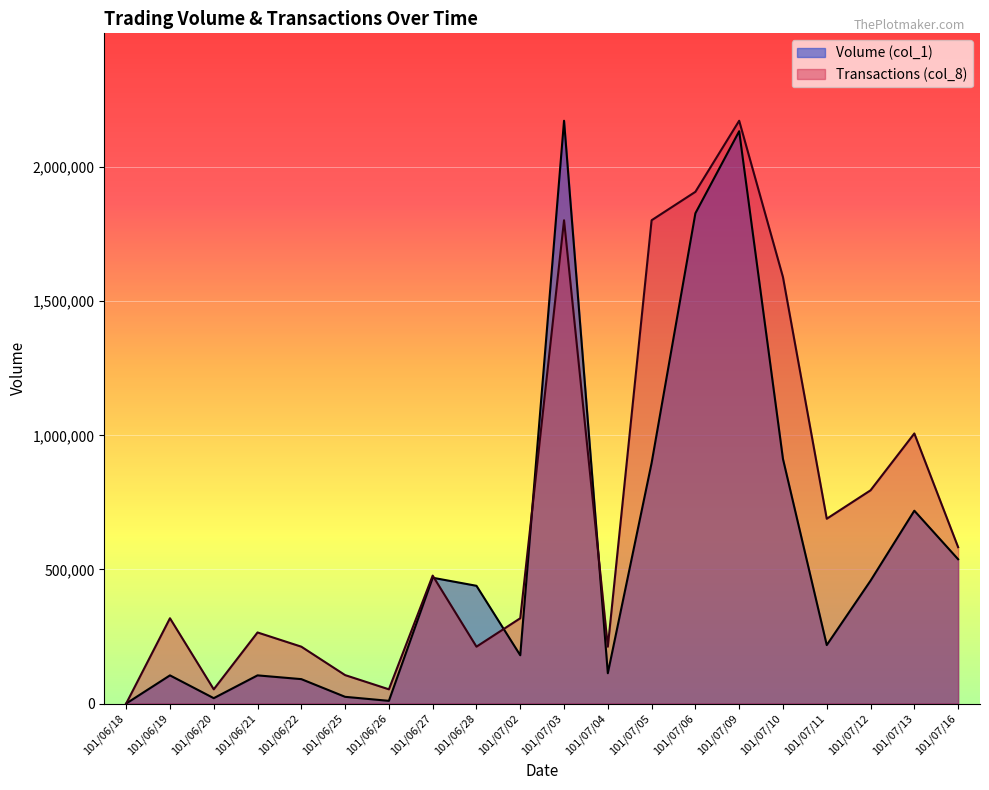

After their last crossing, which series has the higher values: Transactions (col_8) or Volume (col_1)?

Transactions (col_8)